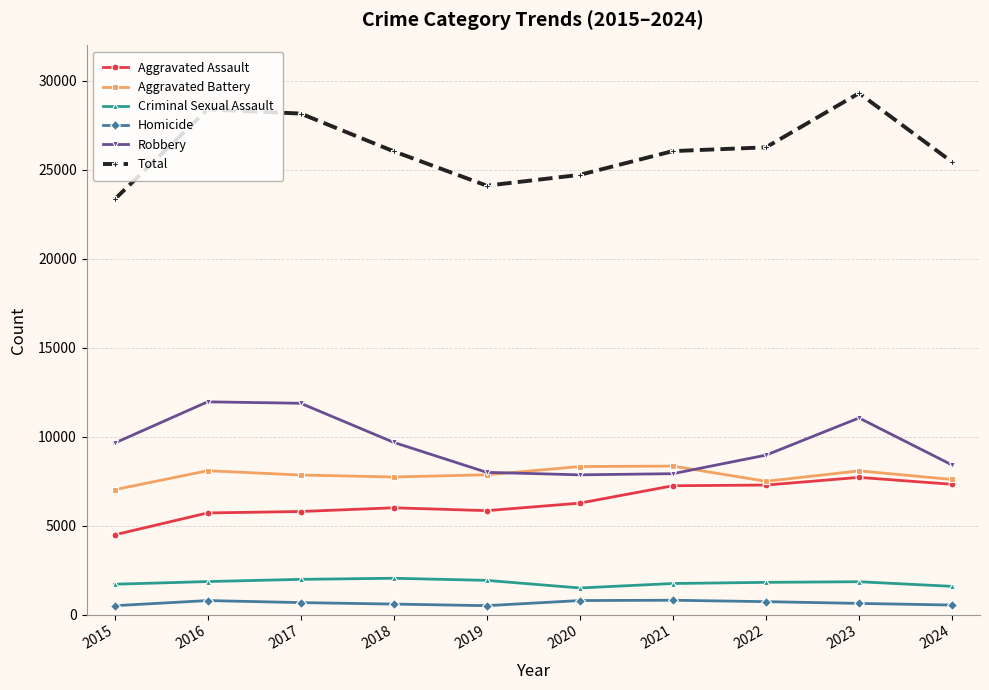

Is the value of Aggravated Battery at 2017 greater than the value of Homicide at 2023?

Yes